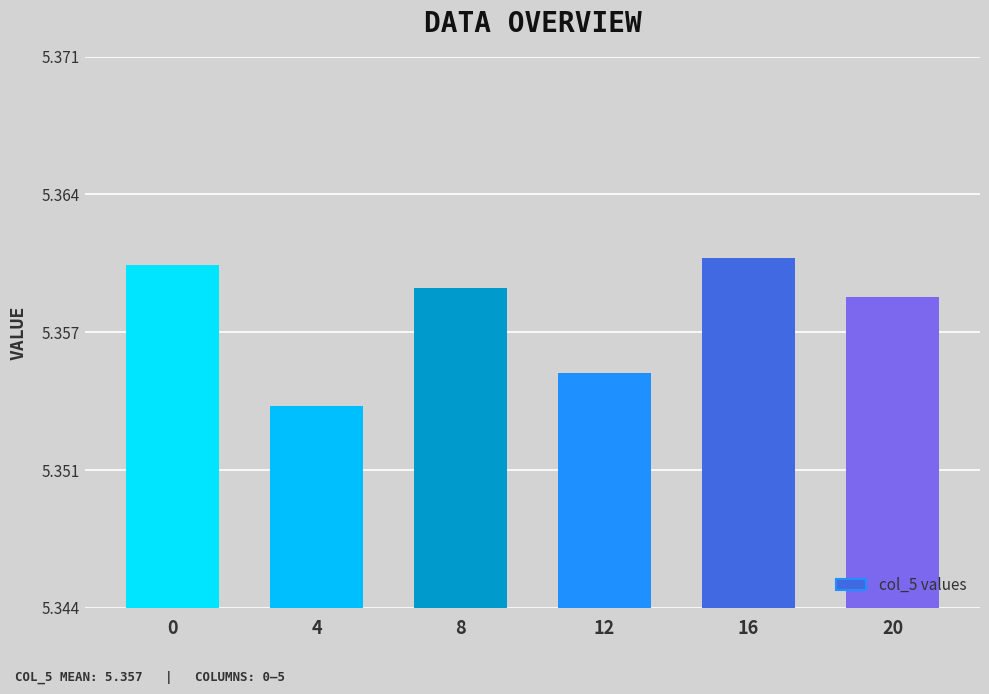

Does the chart contain any negative values?

No